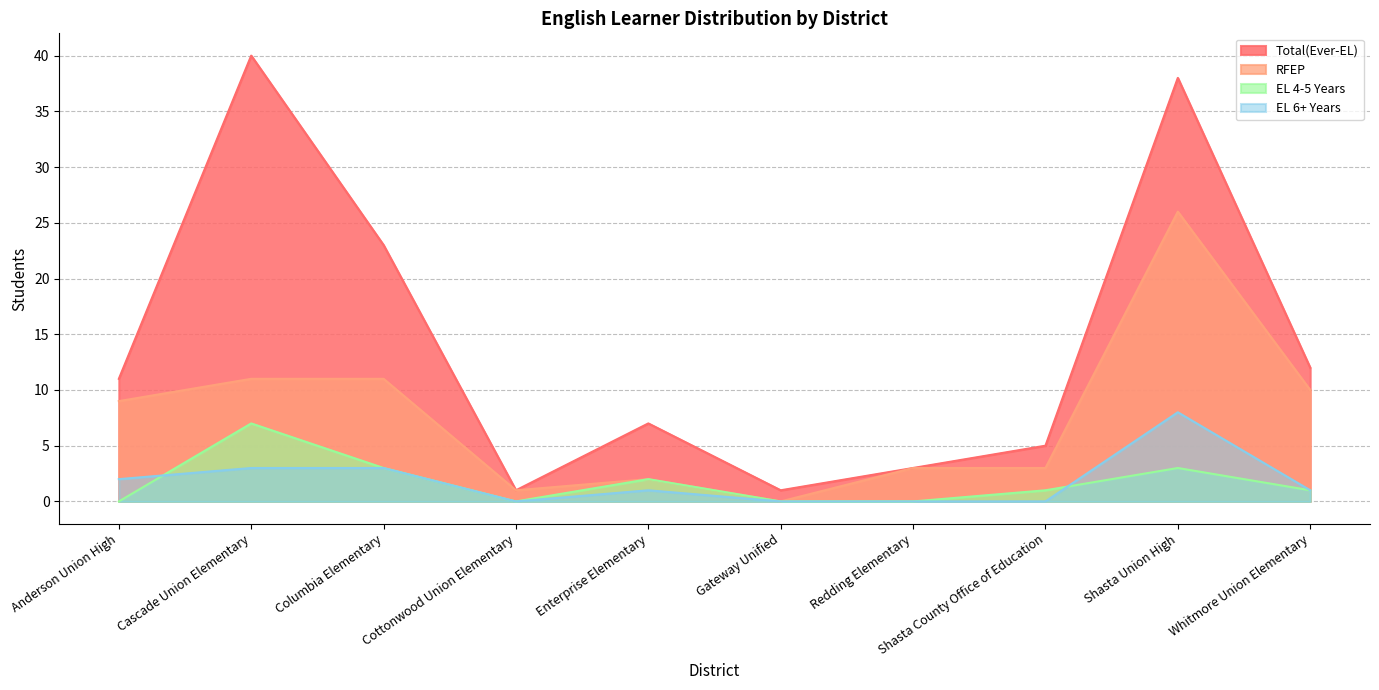

List the series in order of their peak value, highest first.

Total(Ever-EL), RFEP, EL 6+ Years, EL 4-5 Years